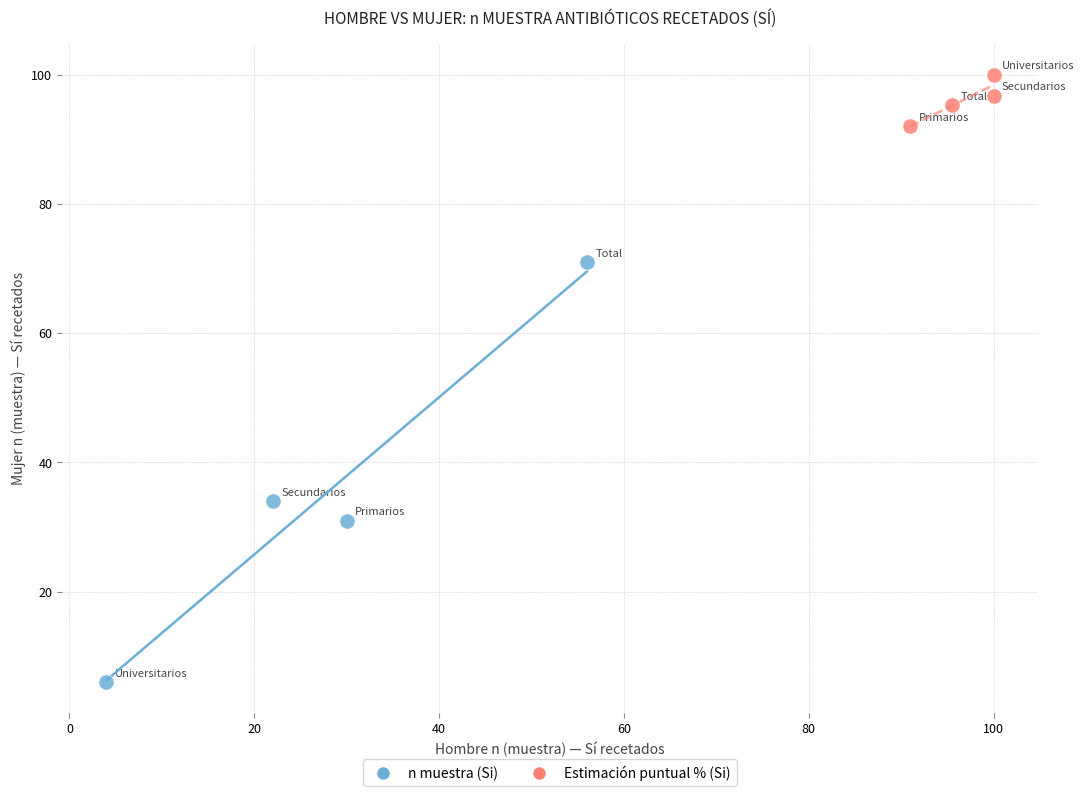

Which series reaches the maximum Y coordinate?

Estimación puntual % (Si)